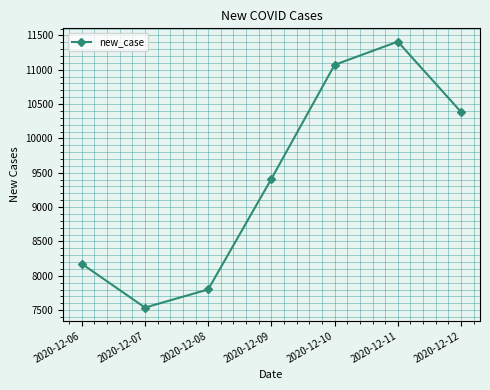

The chart shows a value of 10133 at 2020-12-07. True or false?

False